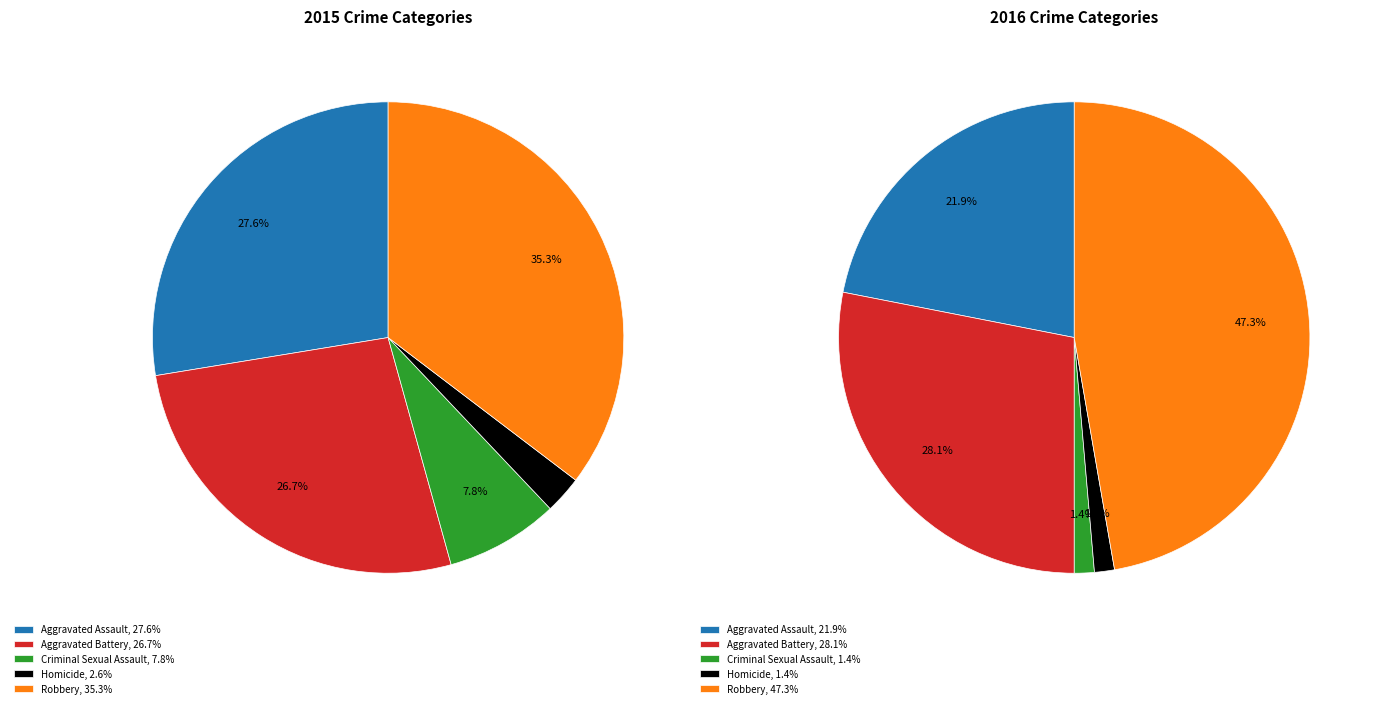

The Aggravated Assault slice represents 40% of the pie. True or false?

False